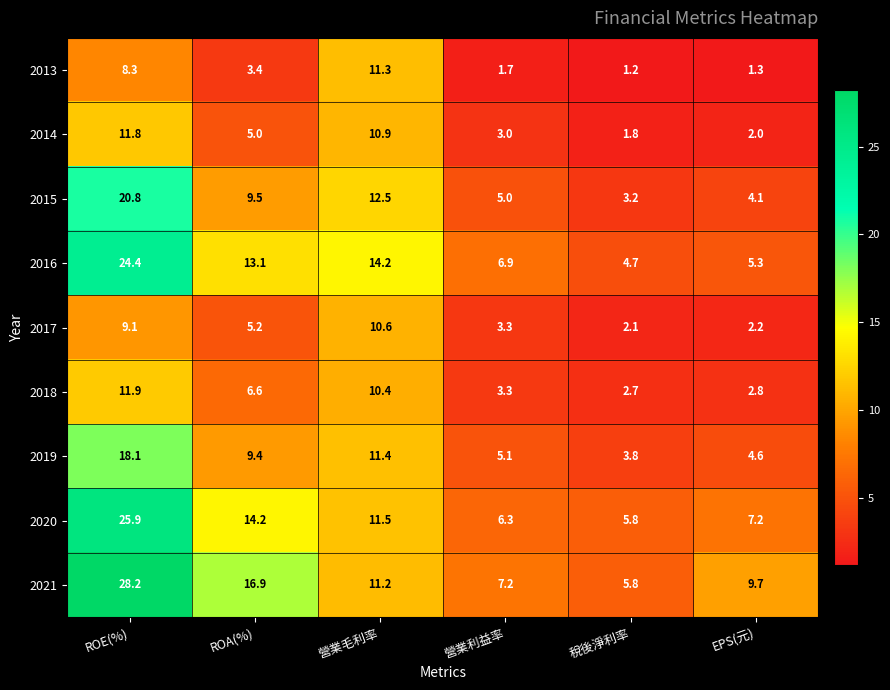

Between ROA(%) and 營業利益率, which series saw the biggest shift?

2021